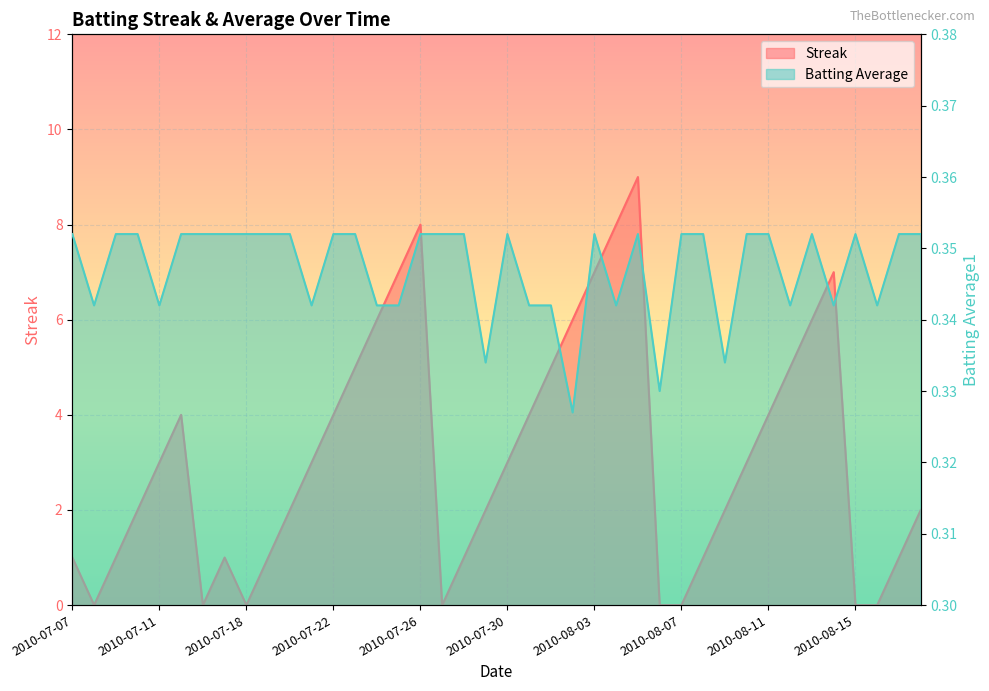

How many interior local peaks does the Batting Average1 series have?

5